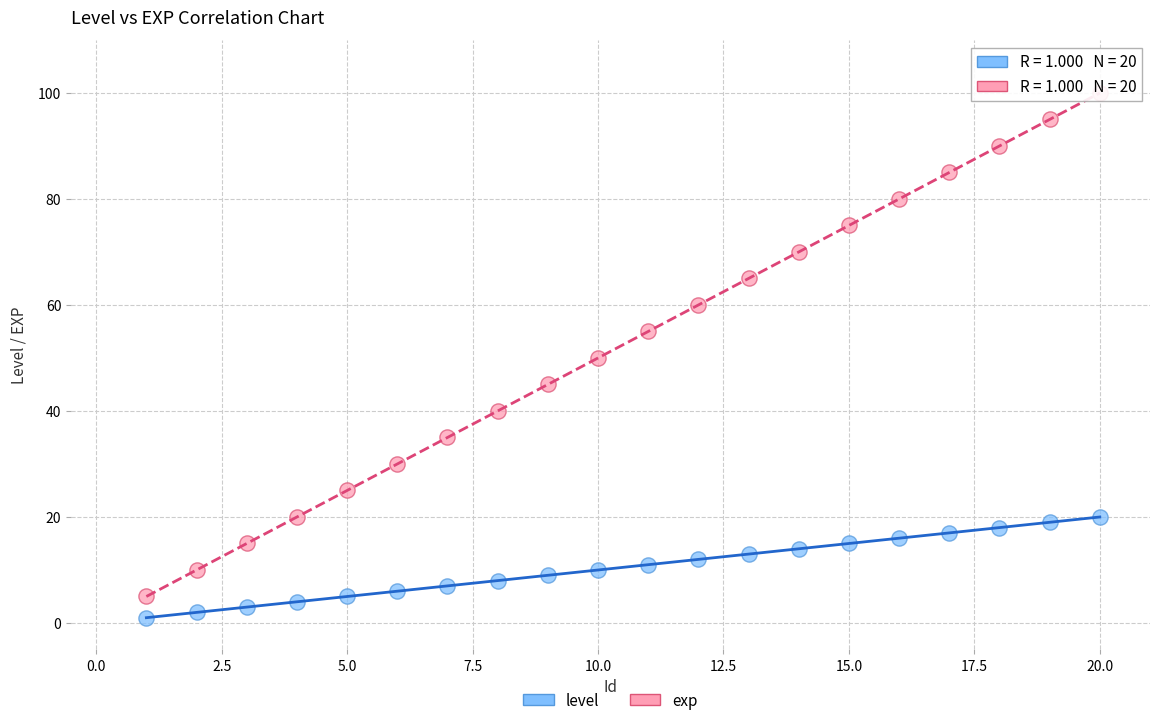

Across all data points, what is the range of X values (max minus min)?

19